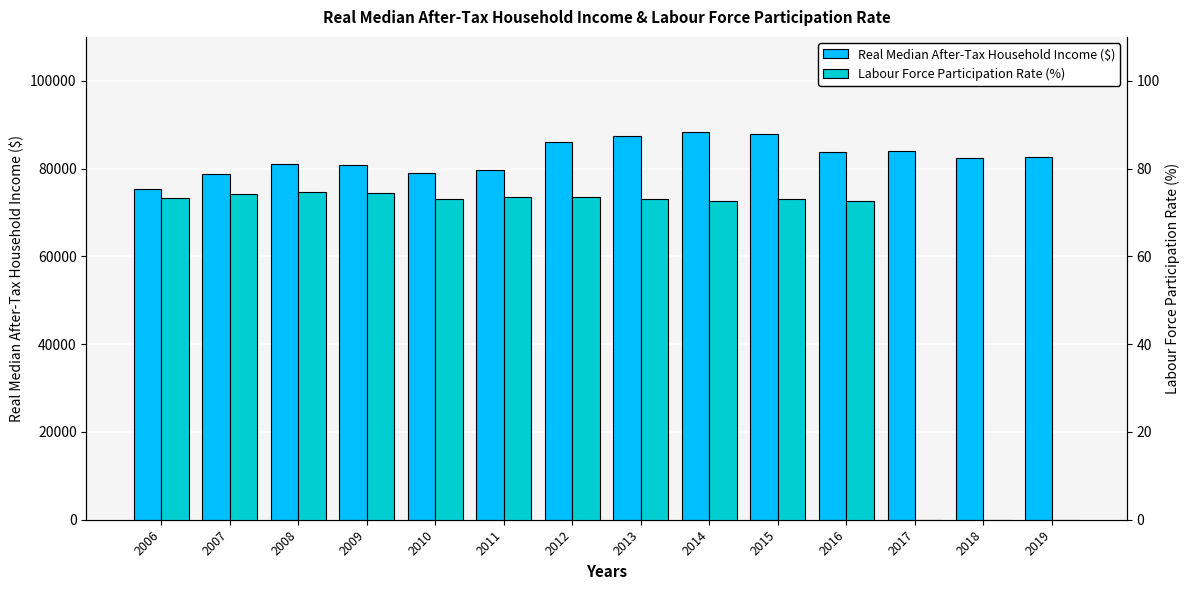

What is the spread (max minus min) of values at 2009?

80825.7